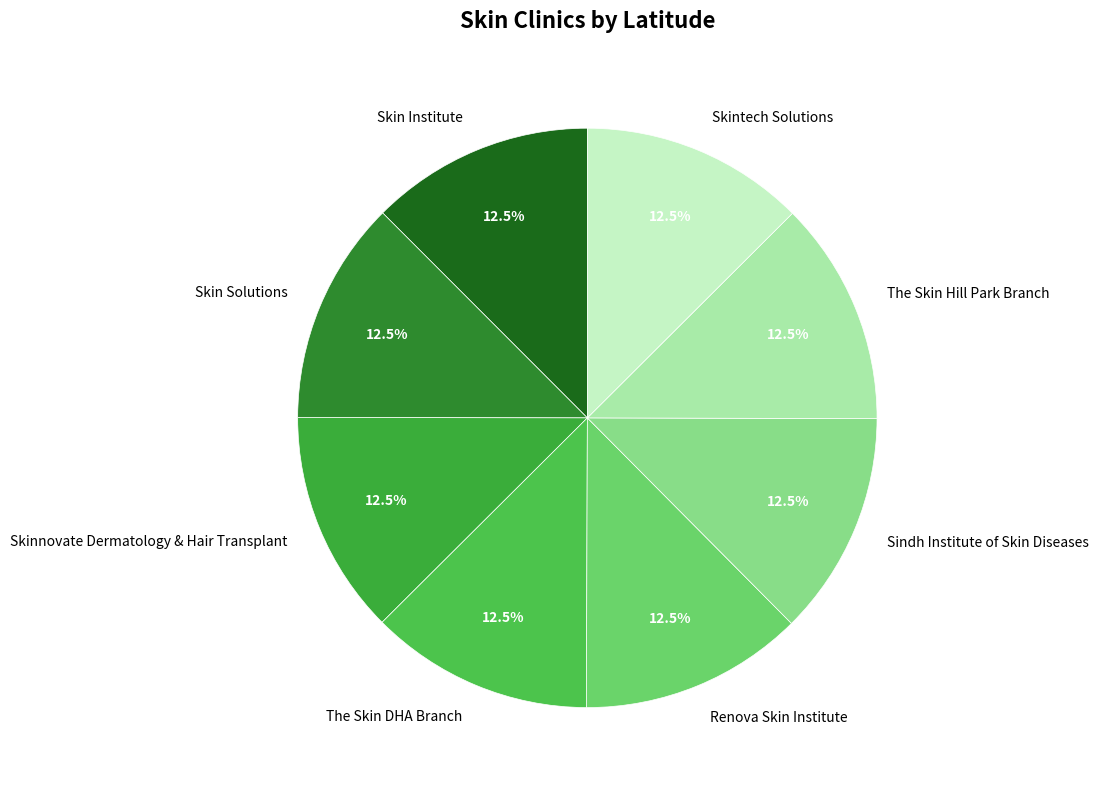

How many slices are in this pie chart?

8